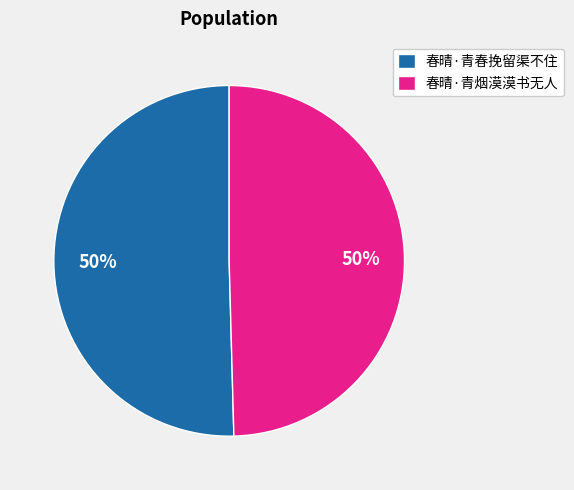

To the nearest percent, what portion does 春晴·青春挽留渠不住 represent?

50%